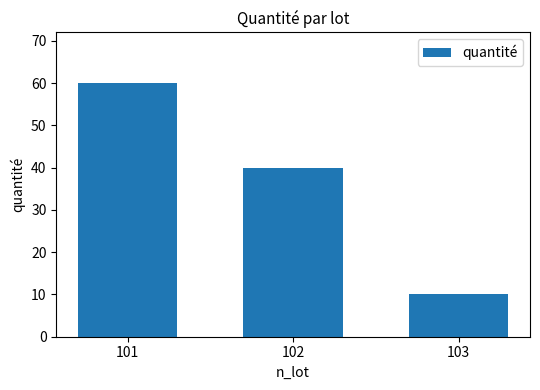

At which category does the chart reach its minimum across all series?

103